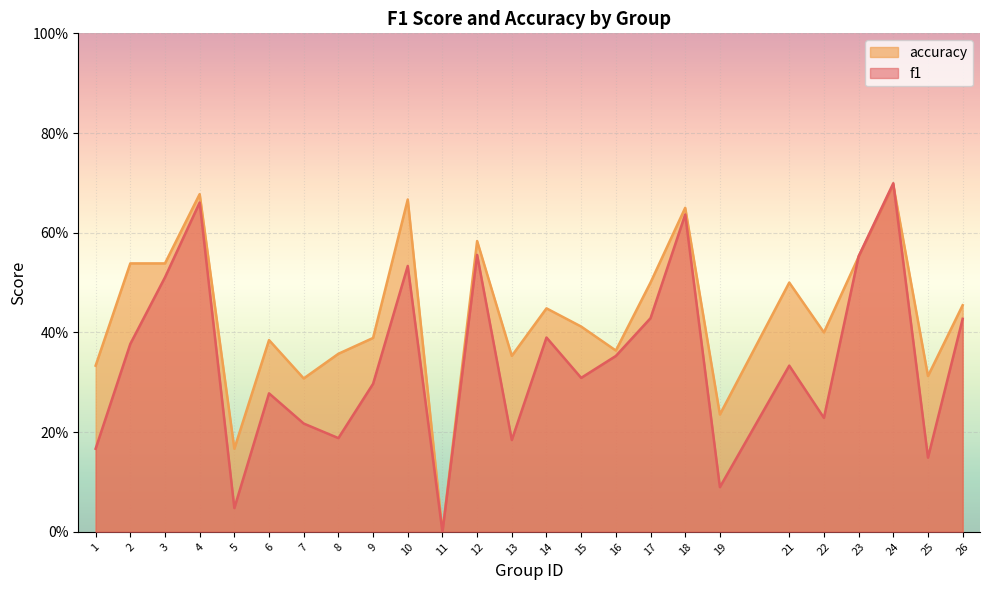

What is the value of the f1 point at the 1st from the left?

0.2